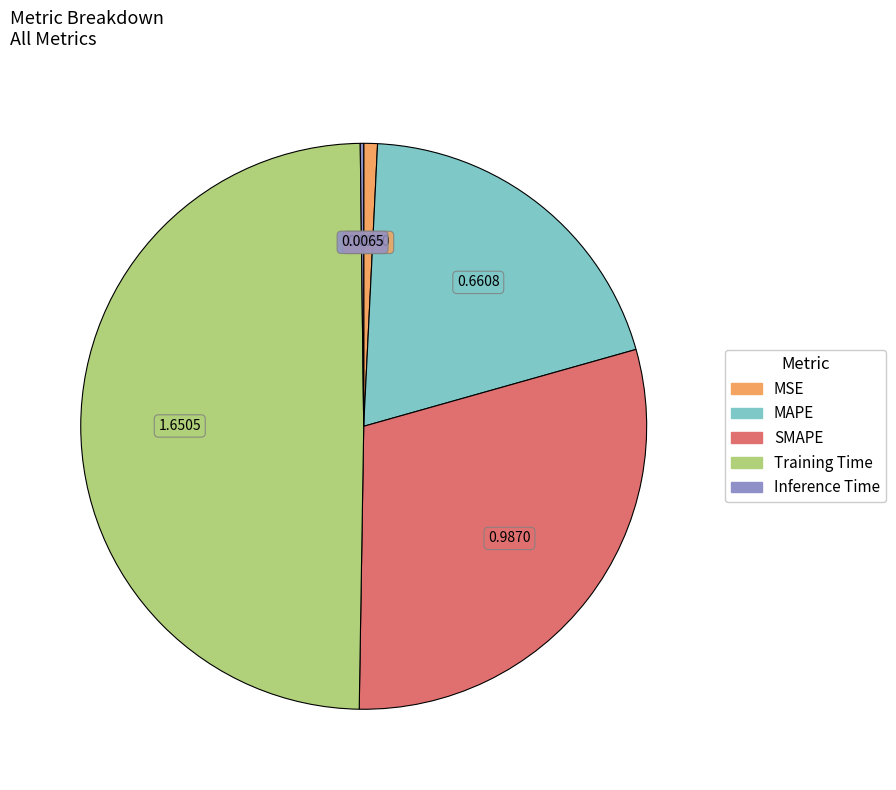

Which category has the biggest portion of the pie?

Training Time